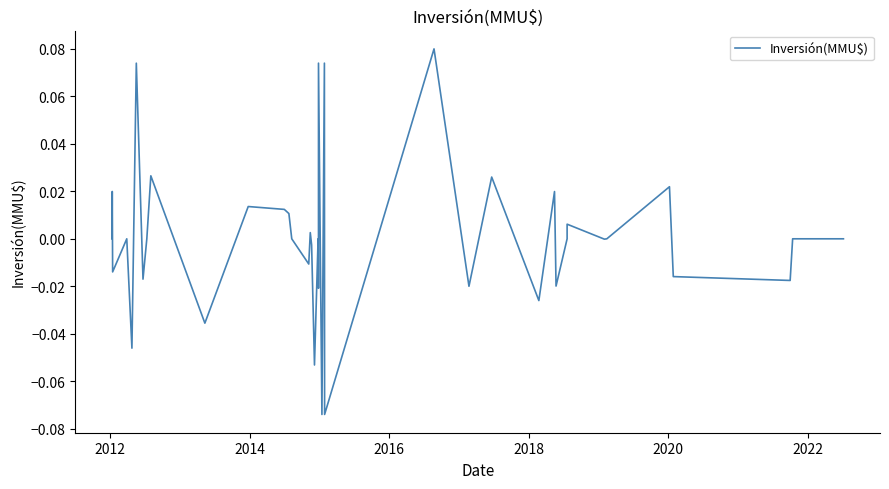

Does the chart display data point markers on the line(s)?

No